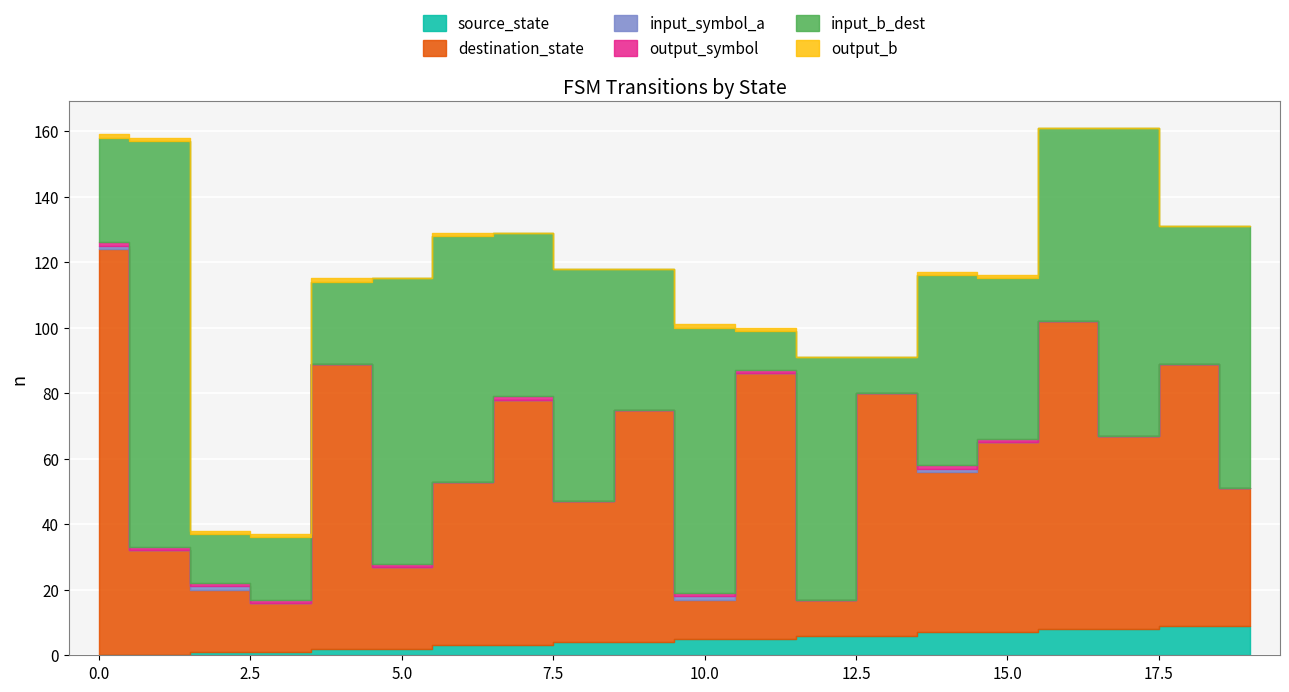

What is the difference between the highest and lowest values at 13?

74